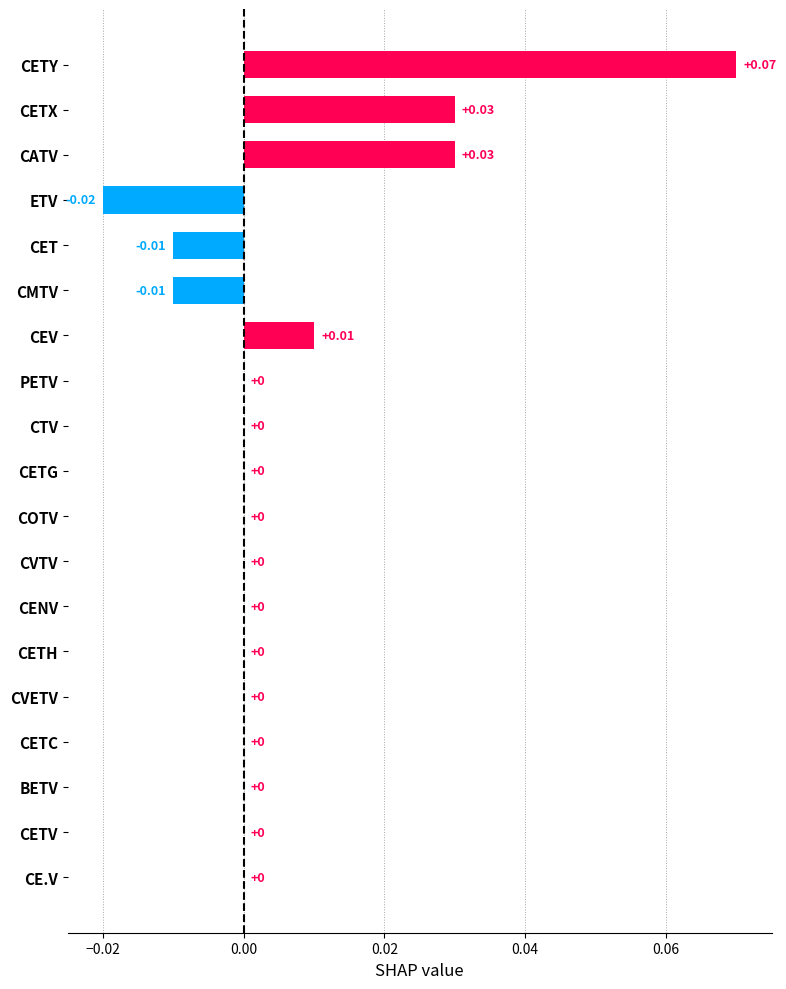

Count the values in the range 0 to 1.

16